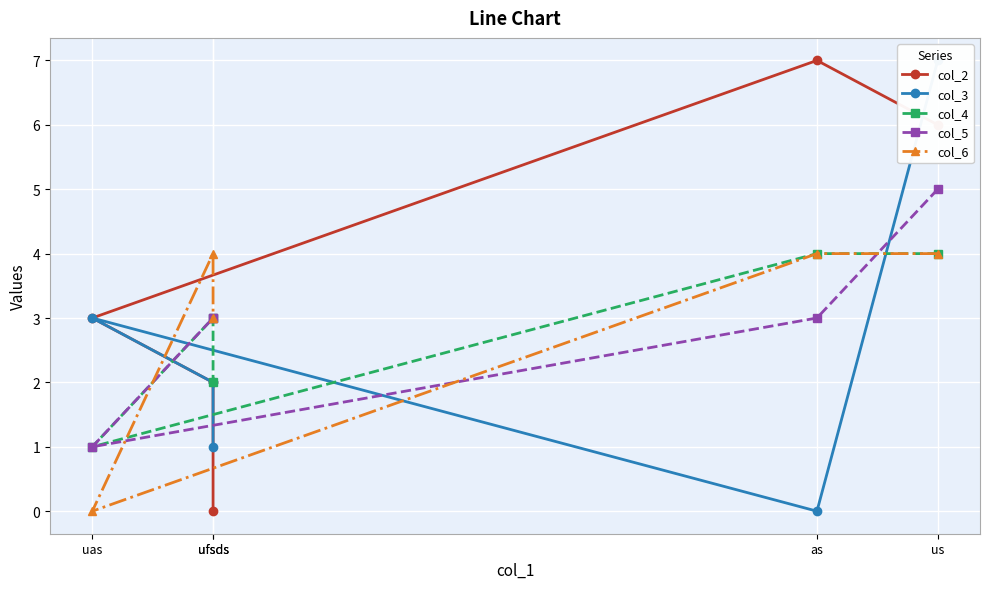

What is the sum of all col_3 values?

13